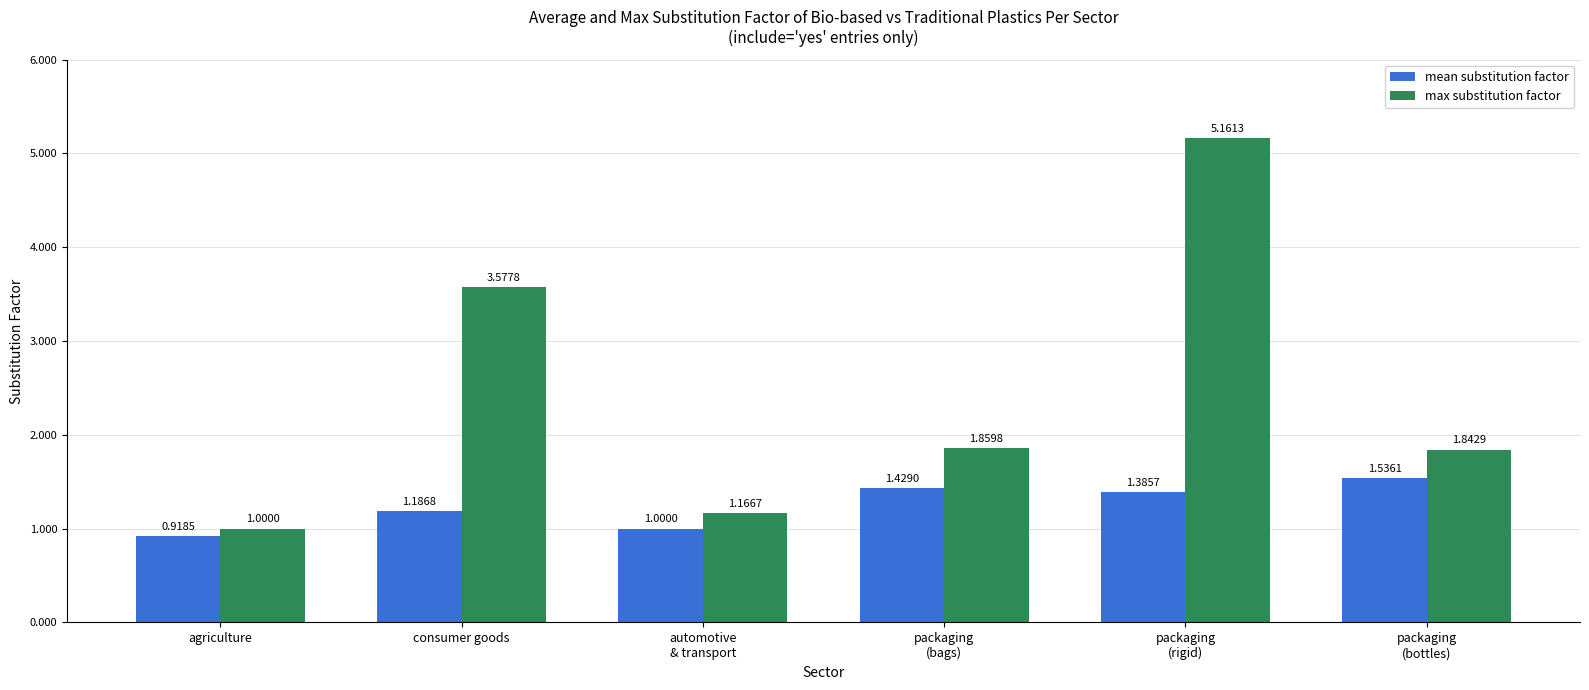

What is the difference between the second highest and second lowest values in the max substitution factor series?

2.4